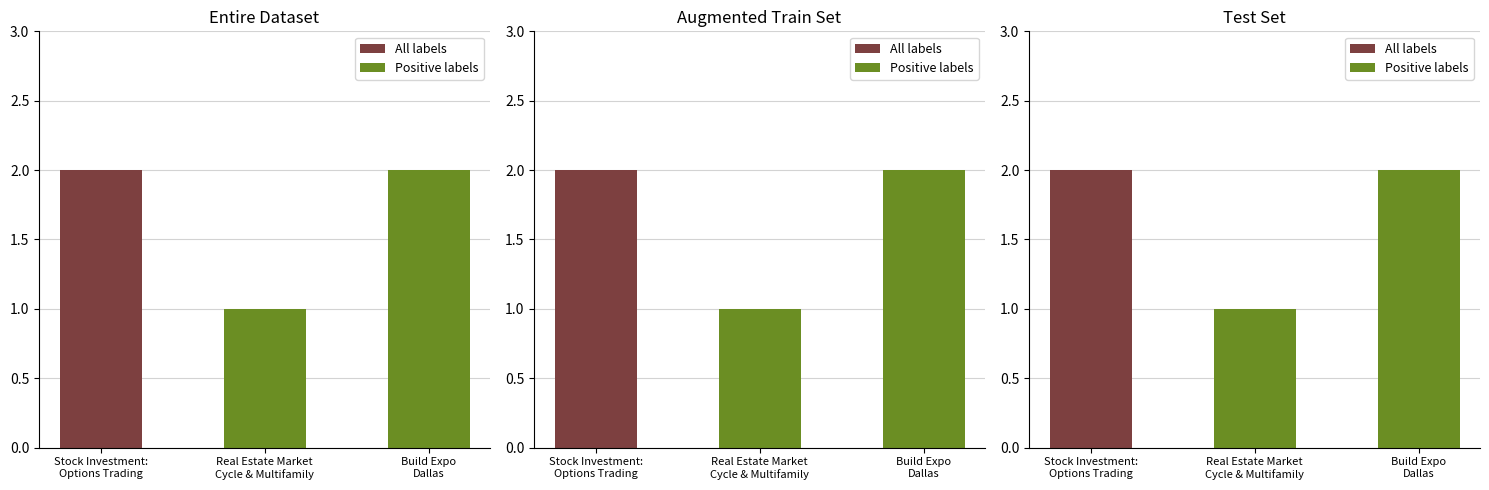

At which label does All labels first exceed 1?

Stock Investment:
Options Trading